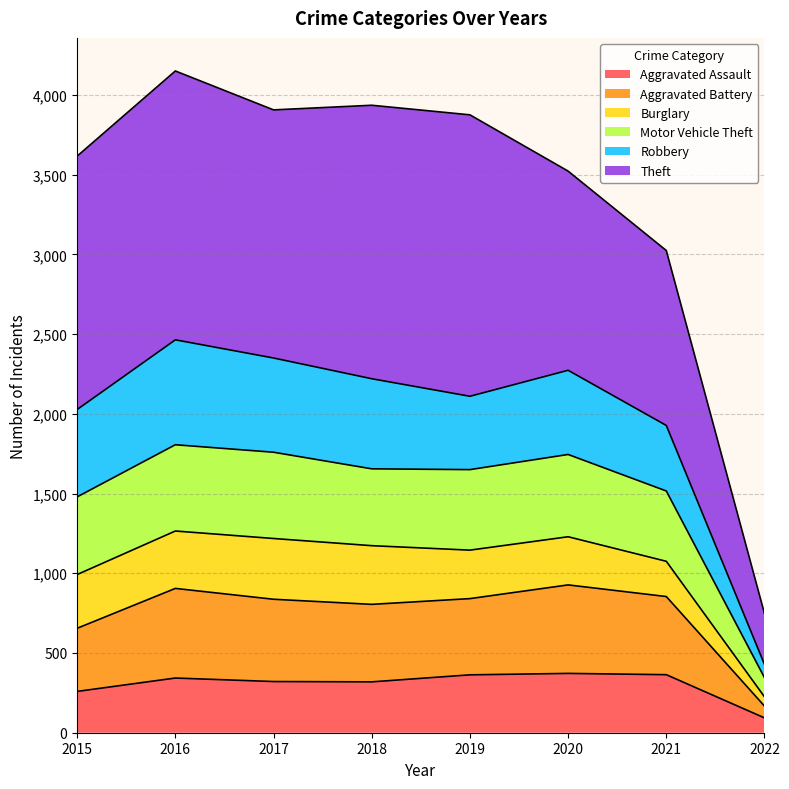

Does the chart have visible grid lines?

Yes